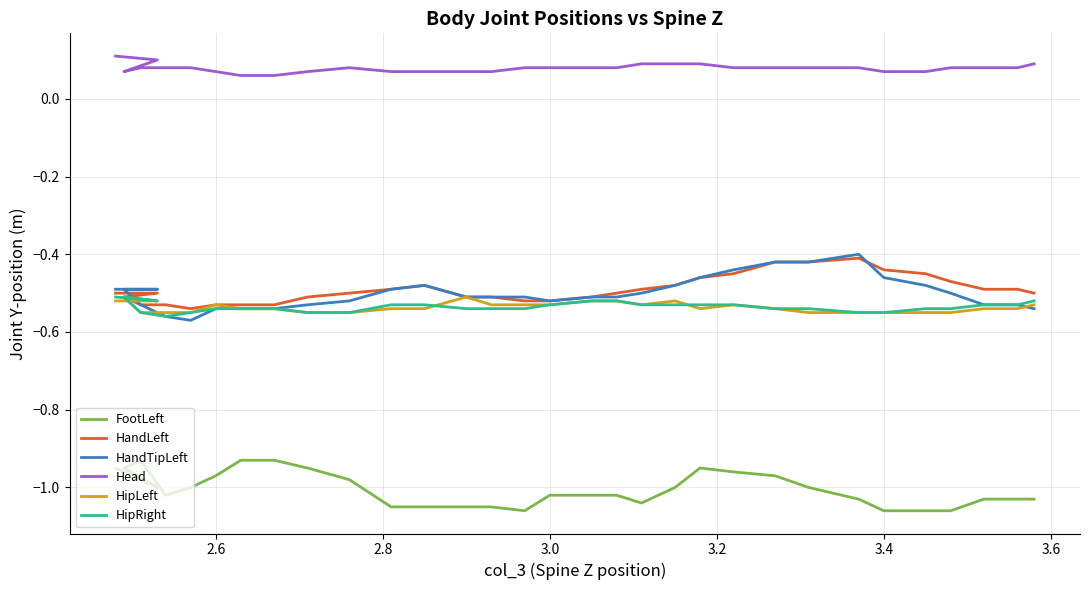

Does the chart have visible grid lines?

Yes